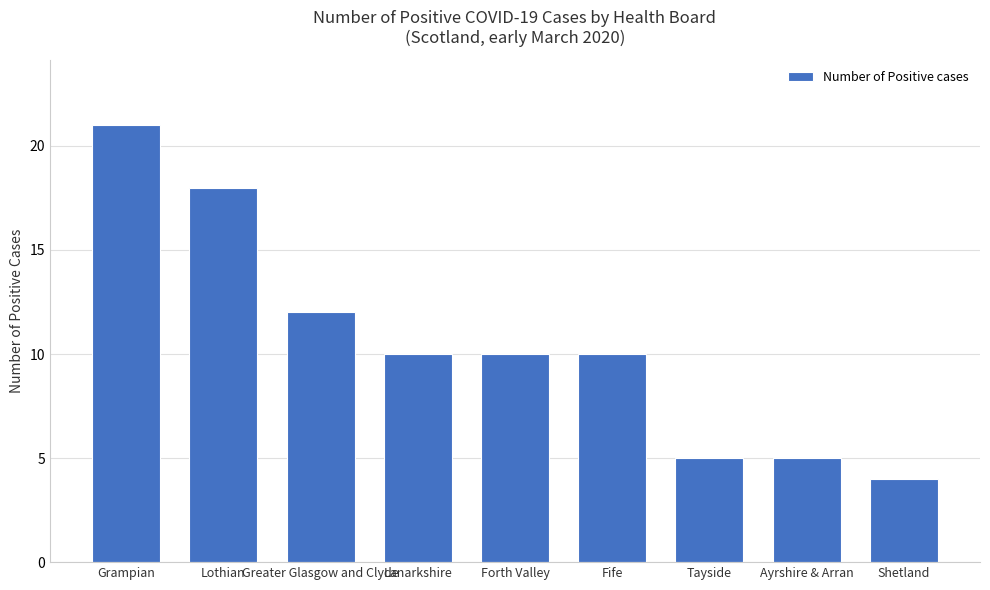

Count the number of data series in this chart.

1